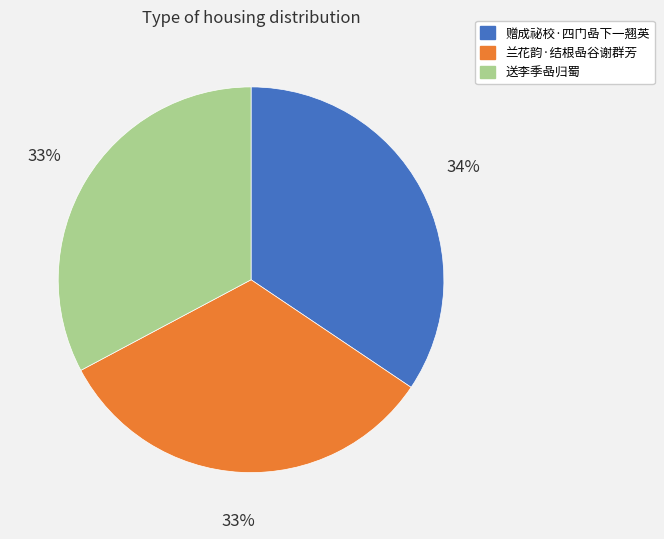

Is it true that 兰花韵·结根喦谷谢群芳 is 33% of the pie?

True